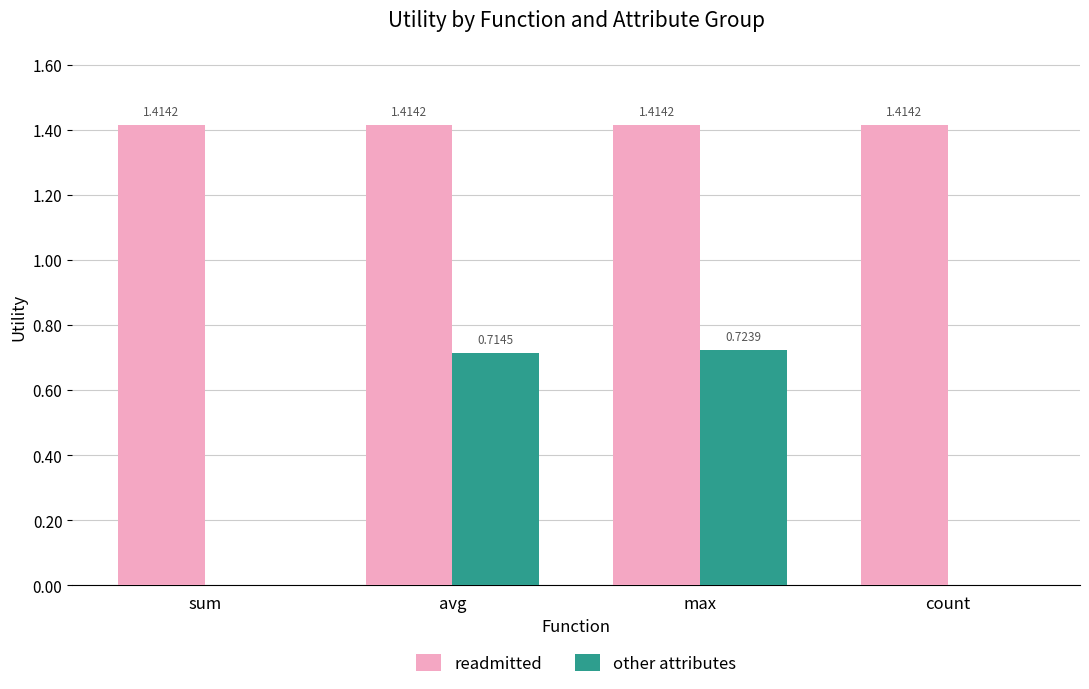

Which series changed the most between max and count?

other attributes